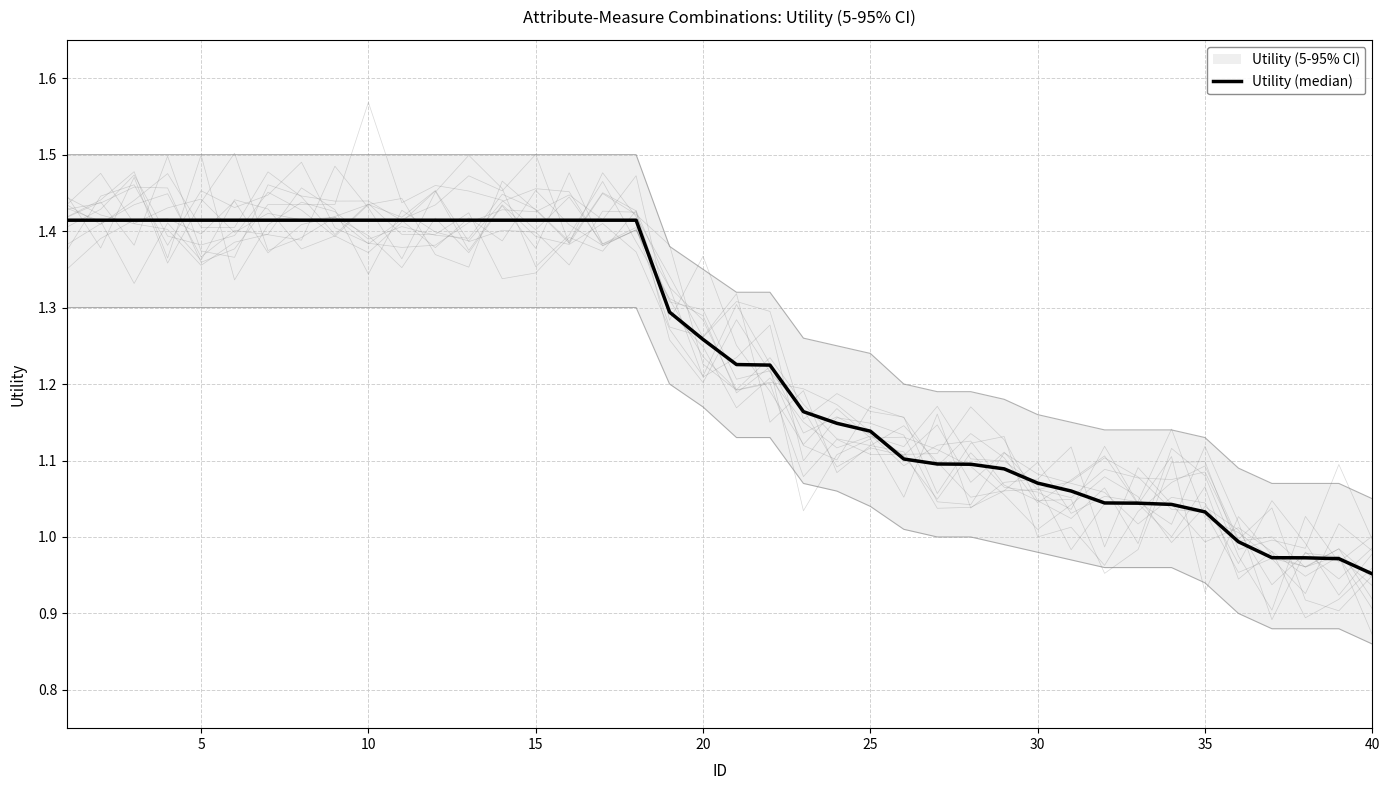

How many data points does each series have?

40